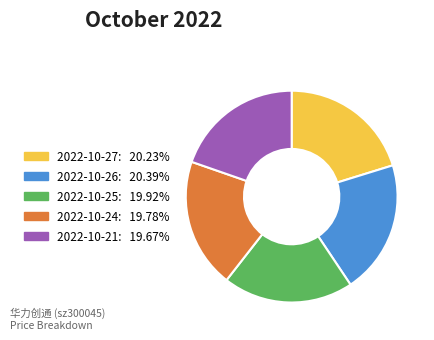

What is the ratio of the value at 2022-10-25 to the value at 2022-10-26?

1.0